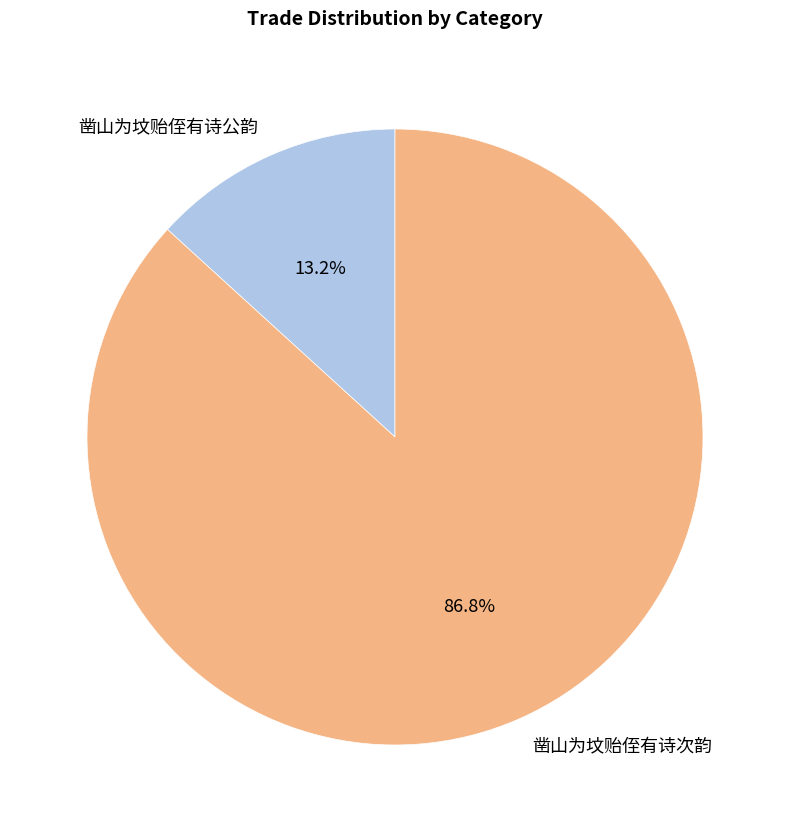

What percentage do 凿山为坟贻侄有诗公韵 and 凿山为坟贻侄有诗次韵 together represent?

100.0%